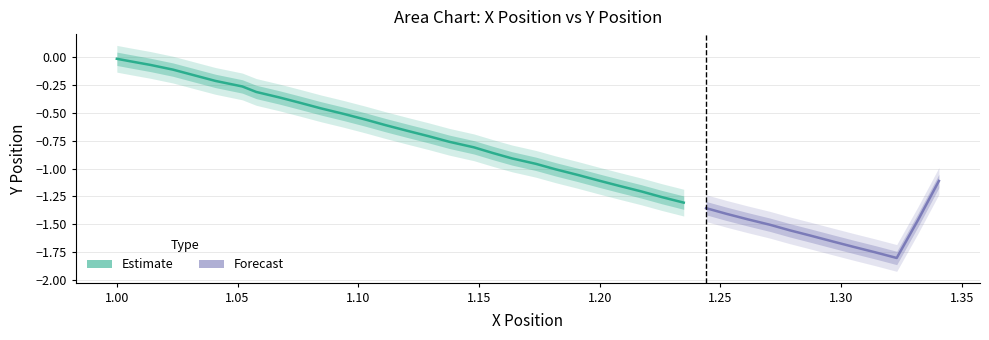

The x series shows 0.3 at 22. True or false?

False